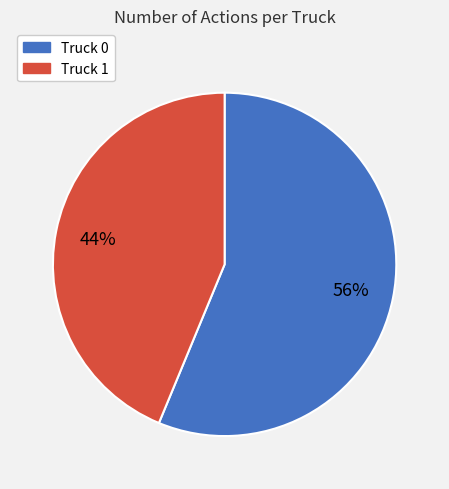

What is the majority slice?

Truck 0